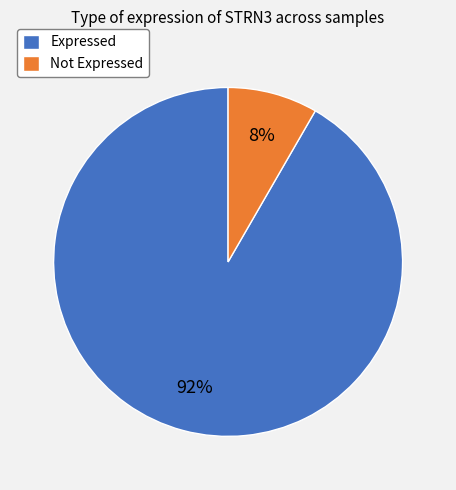

Is there any slice that represents more than half of the pie?

Yes